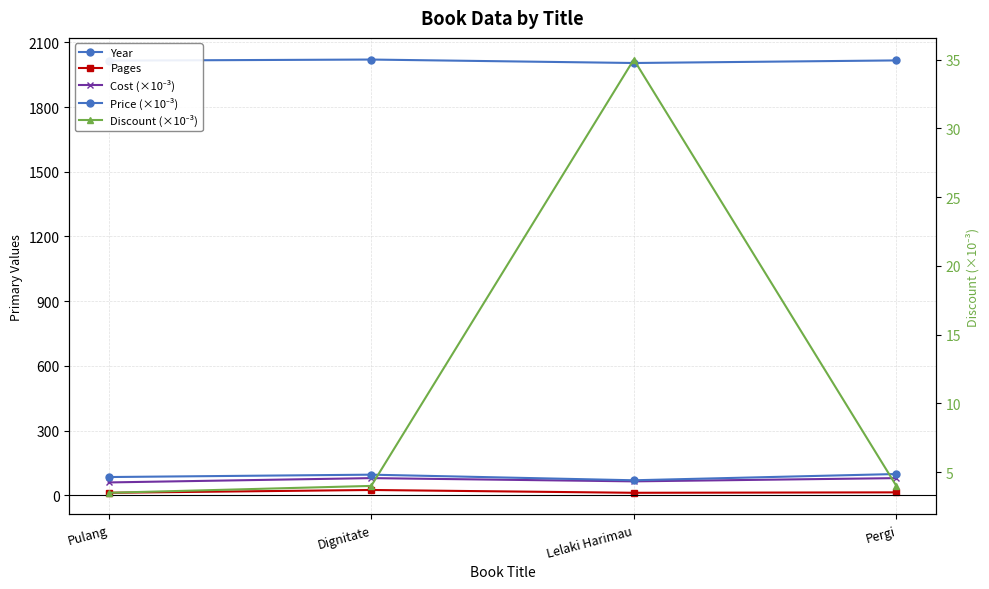

True or false: Discount (×10⁻³) has a value of 6.1 at Pergi.

False